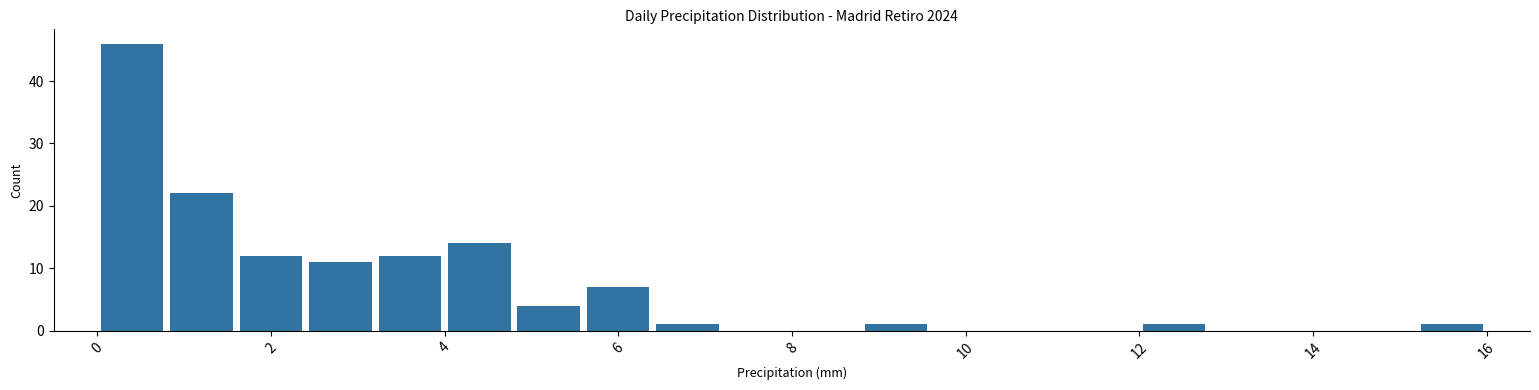

Over which range of the x-axis is the bar tallest?

0.0 to 0.8